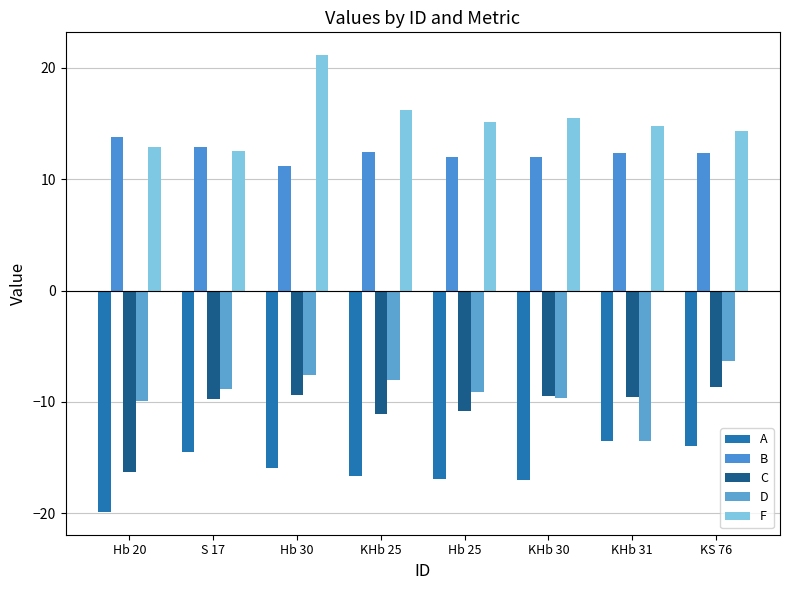

How many data points does each series have?

8